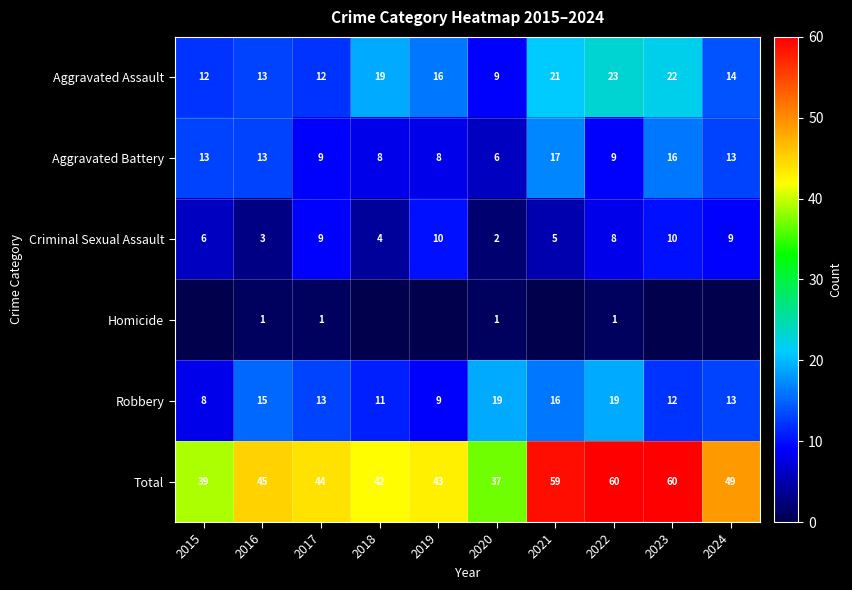

Is the value of Aggravated Battery at 2016 greater than the value of Criminal Sexual Assault at 2015?

Yes